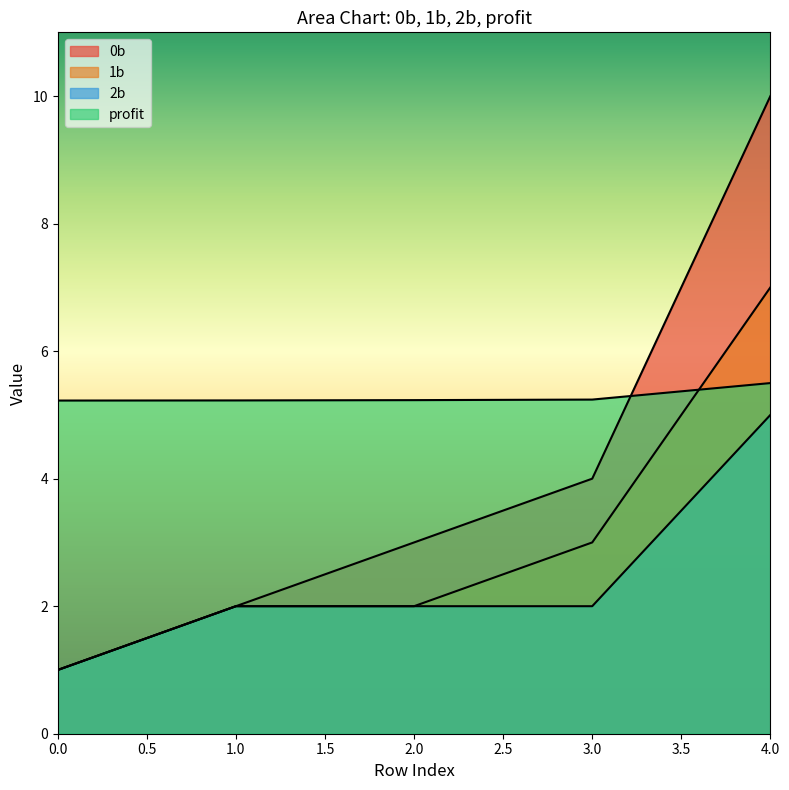

Reading left to right, list all the values displayed in this chart.

0b: 1.0	2.0	3.0	4.0	10.0
1b: 1.0	2.0	2.0	3.0	7.0
2b: 1.0	2.0	2.0	2.0	5.0
profit: 5.2	5.2	5.2	5.2	5.5